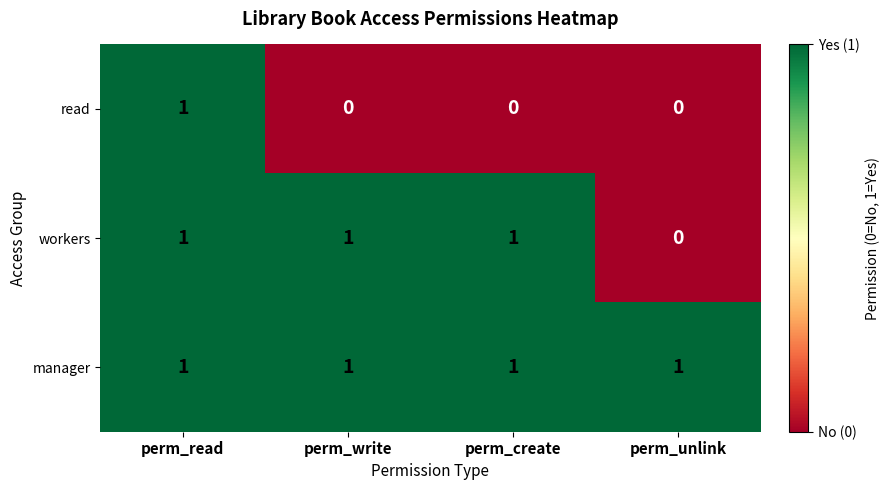

What is the sum of all manager values?

4